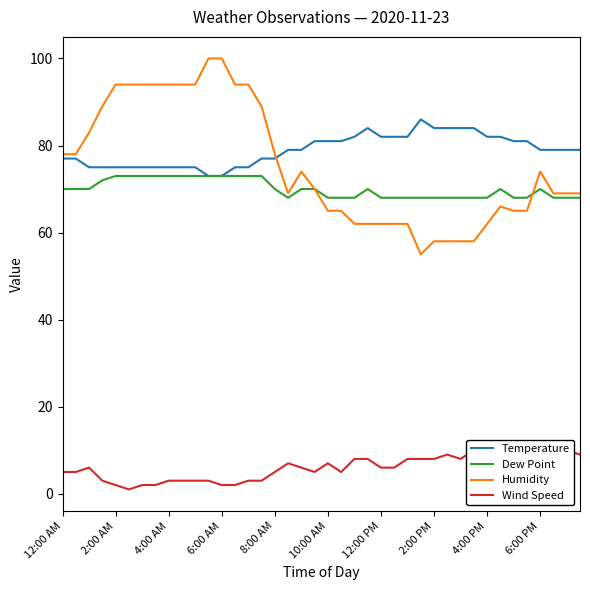

What is the greatest value displayed?

100